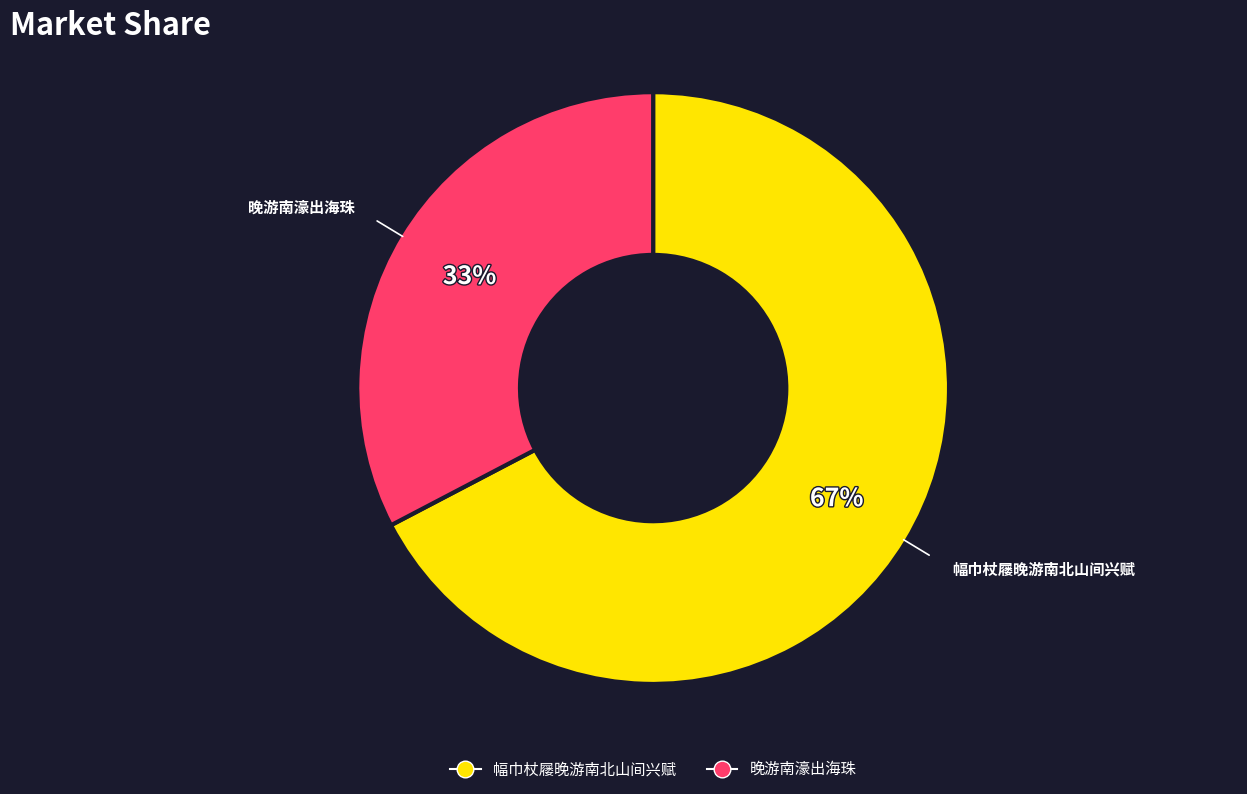

How many slices are in this pie chart?

2